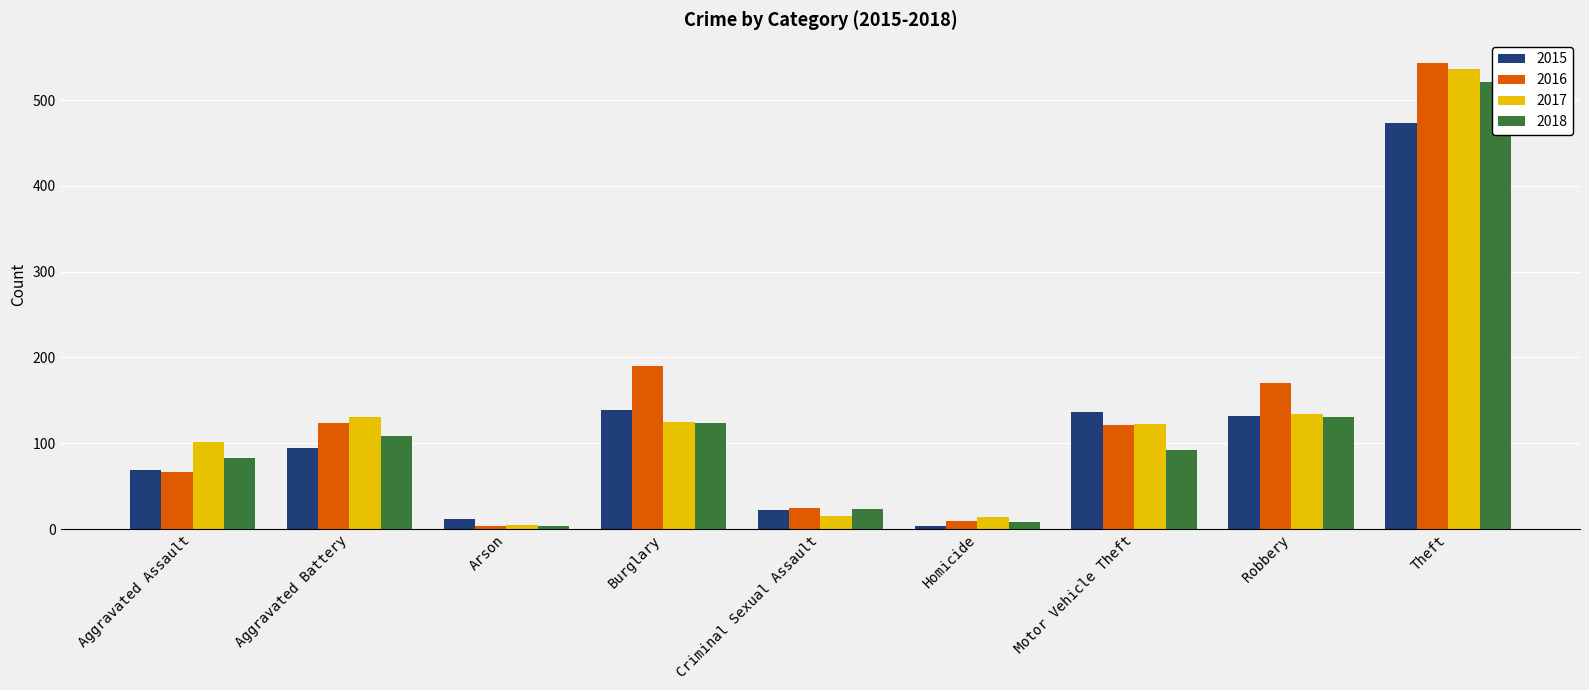

At Criminal Sexual Assault, list the series in order from smallest to largest.

2017, 2015, 2018, 2016